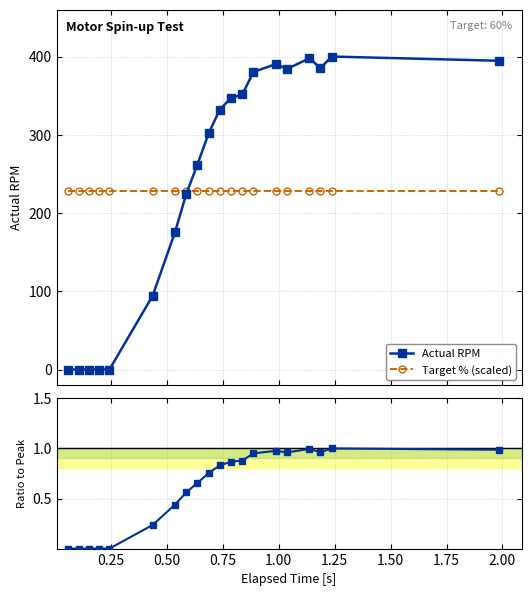

What is the value of the Target % (scaled) point at the 3rd from the left?

228.0